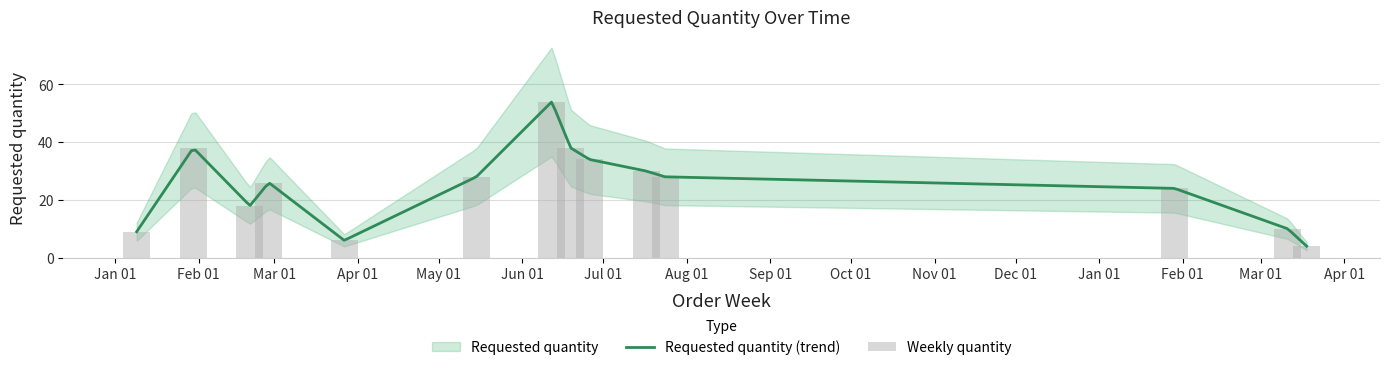

Is it true that the value at 2023-01-09 is 9?

True